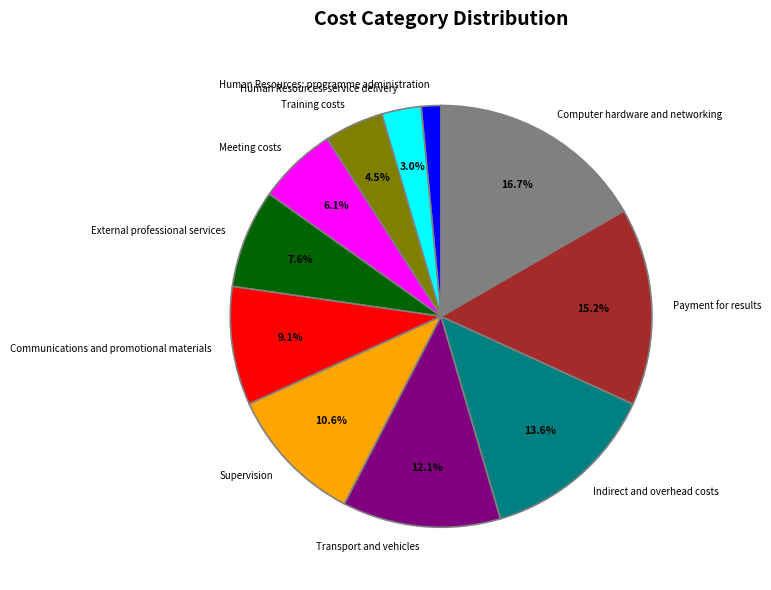

To the nearest percent, what is the average slice percentage?

9%